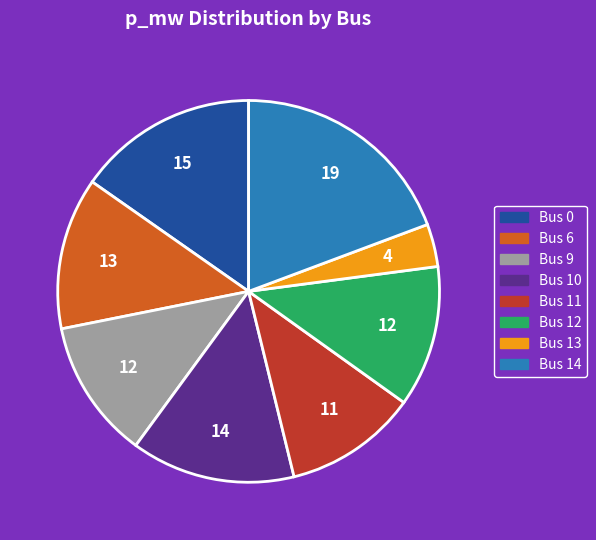

Which slice is the smallest?

Bus 13